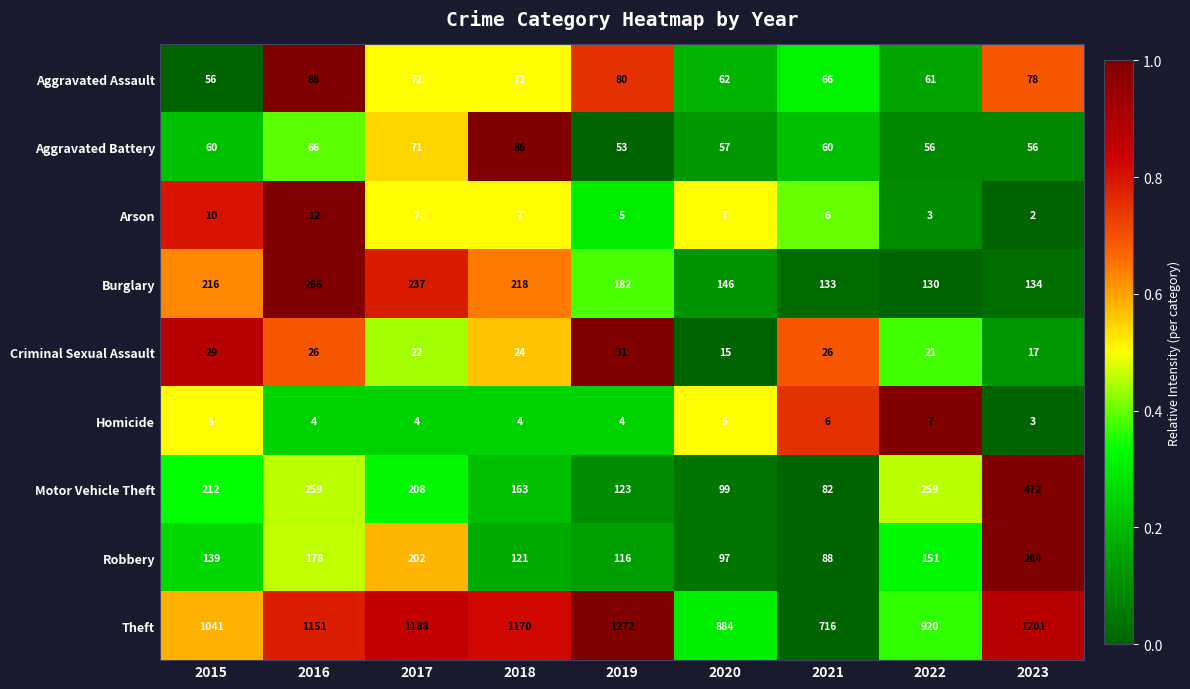

Which series has the largest total across all categories?

Theft